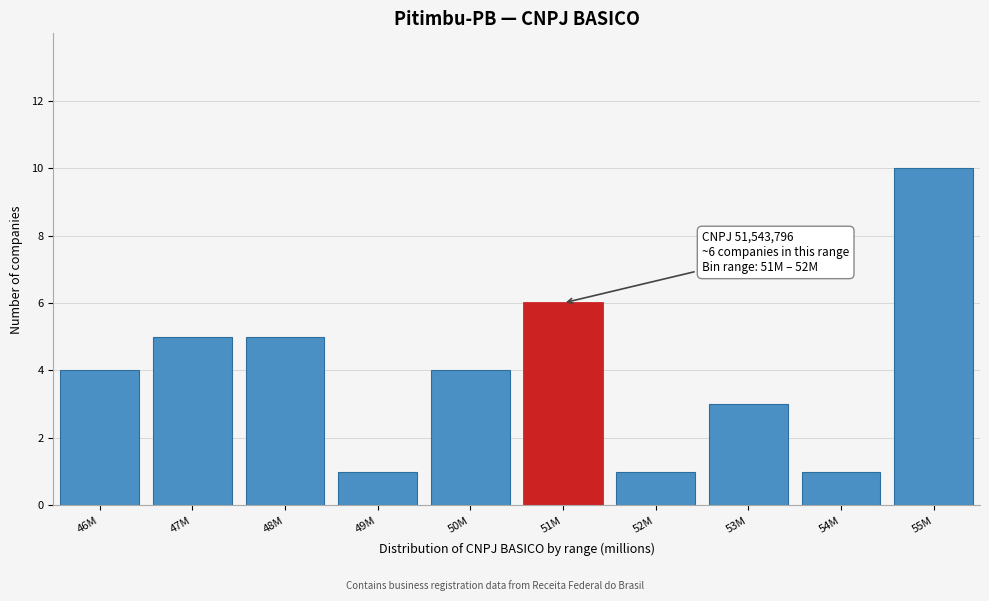

Reading right to left, what are all the values shown in this chart?

55M=10	54M=1	53M=3	52M=1	51M=6	50M=4	49M=1	48M=5	47M=5	46M=4